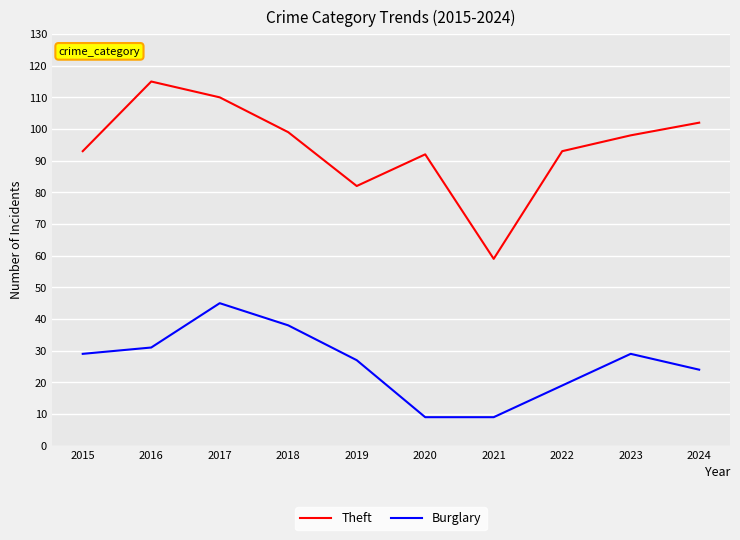

How many interior local valleys does the Theft series have?

2